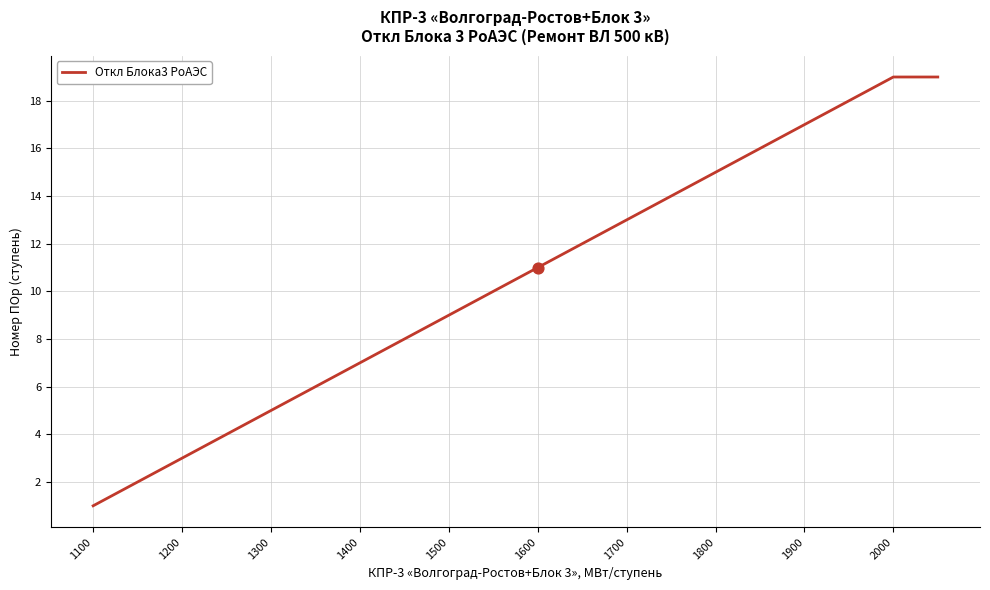

What is the maximum value shown in the chart?

19